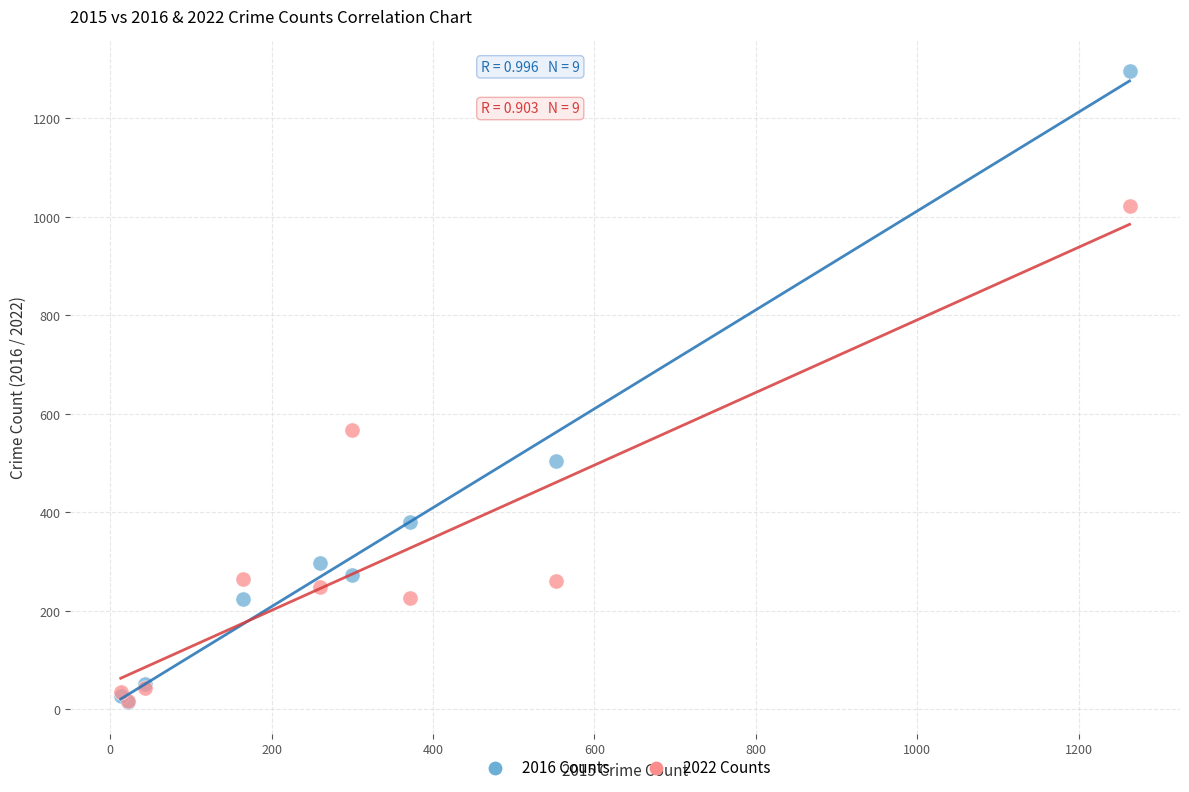

Which series has the largest Y range (max minus min)?

2016 Counts